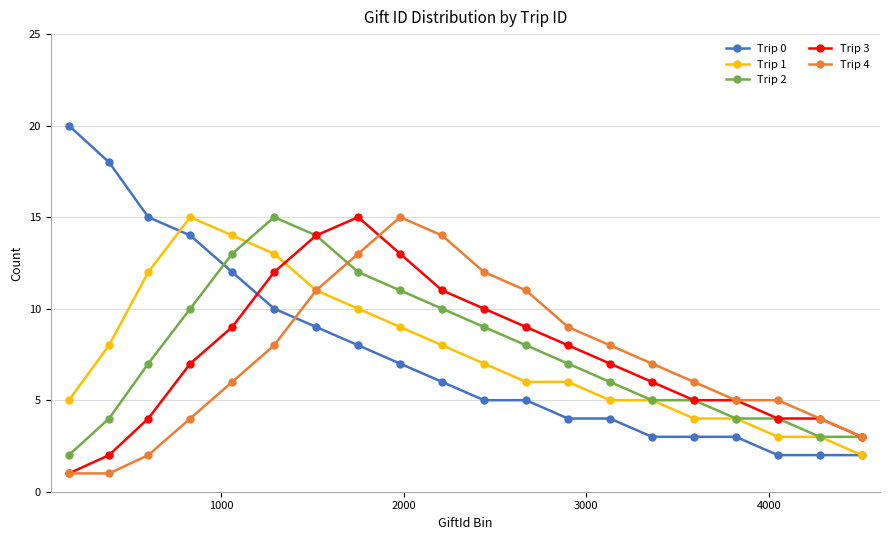

Which series has the widest spread of values?

Trip 0